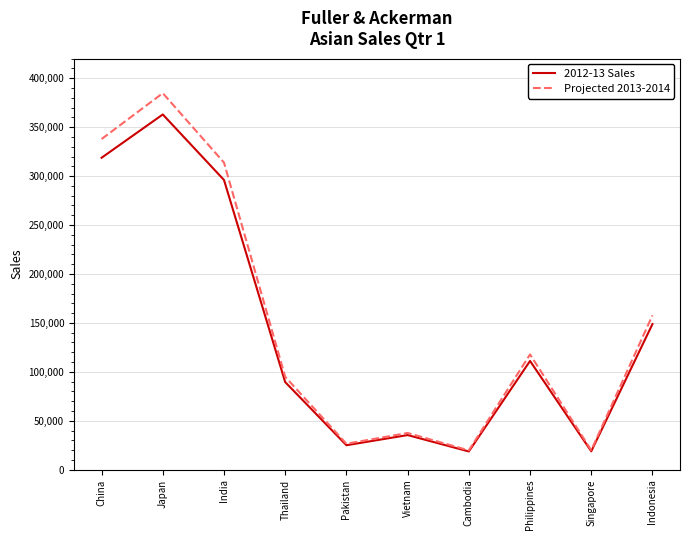

What position from the left is Thailand?

4